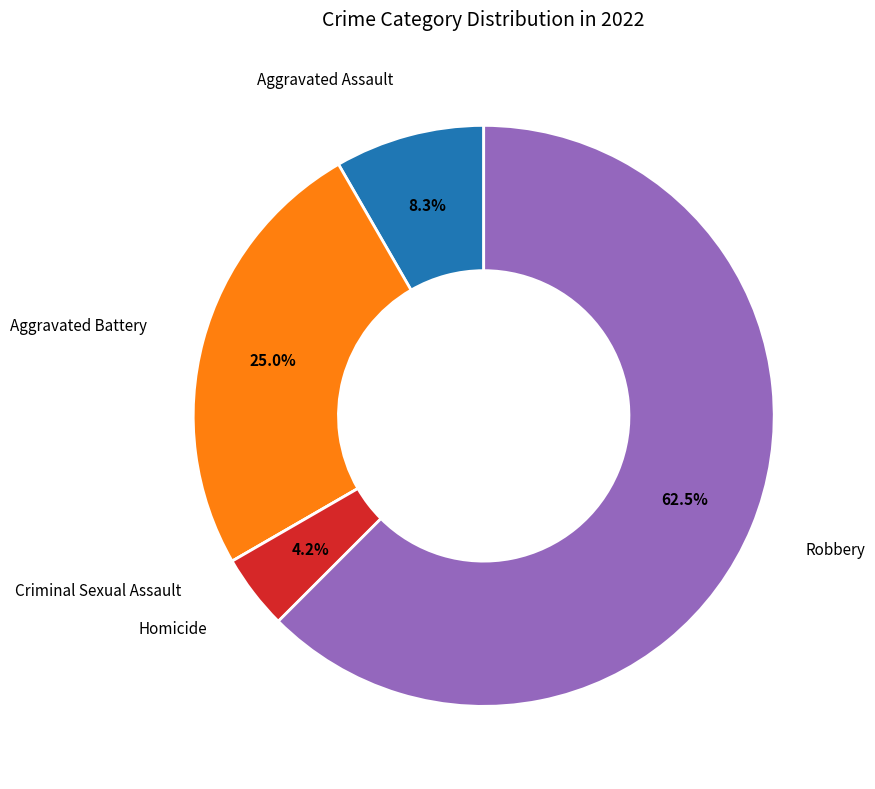

Is there any slice that represents more than half of the pie?

Yes